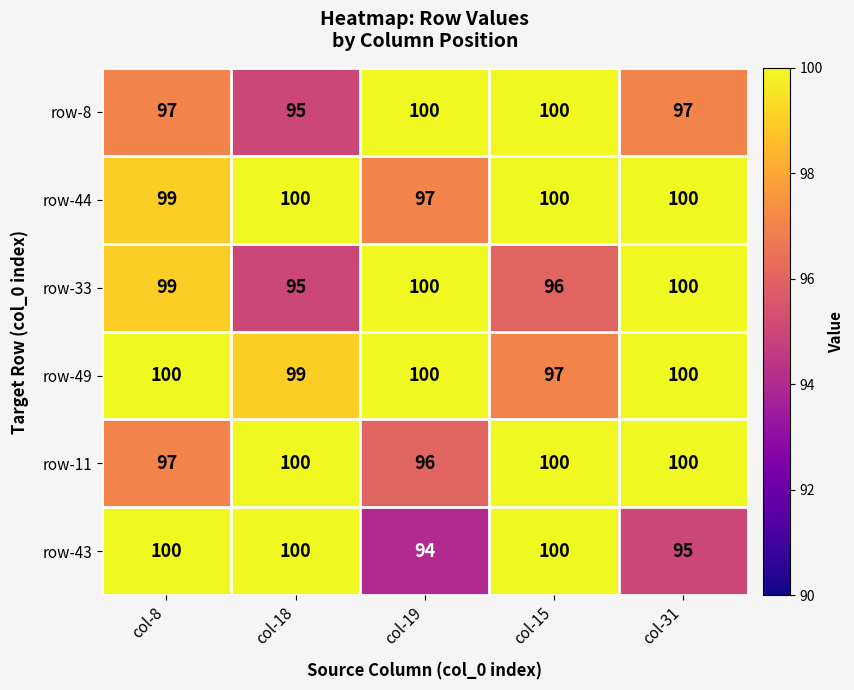

The value of row-43 at col-19 is 94. True or false?

True